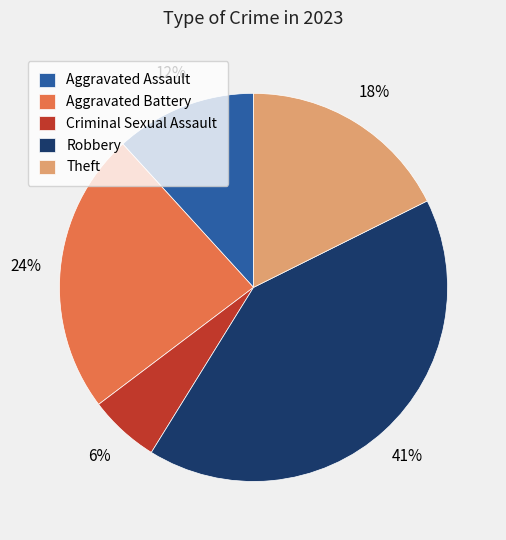

To the nearest percent, what is the difference between the Criminal Sexual Assault and Aggravated Battery slice percentages?

18%